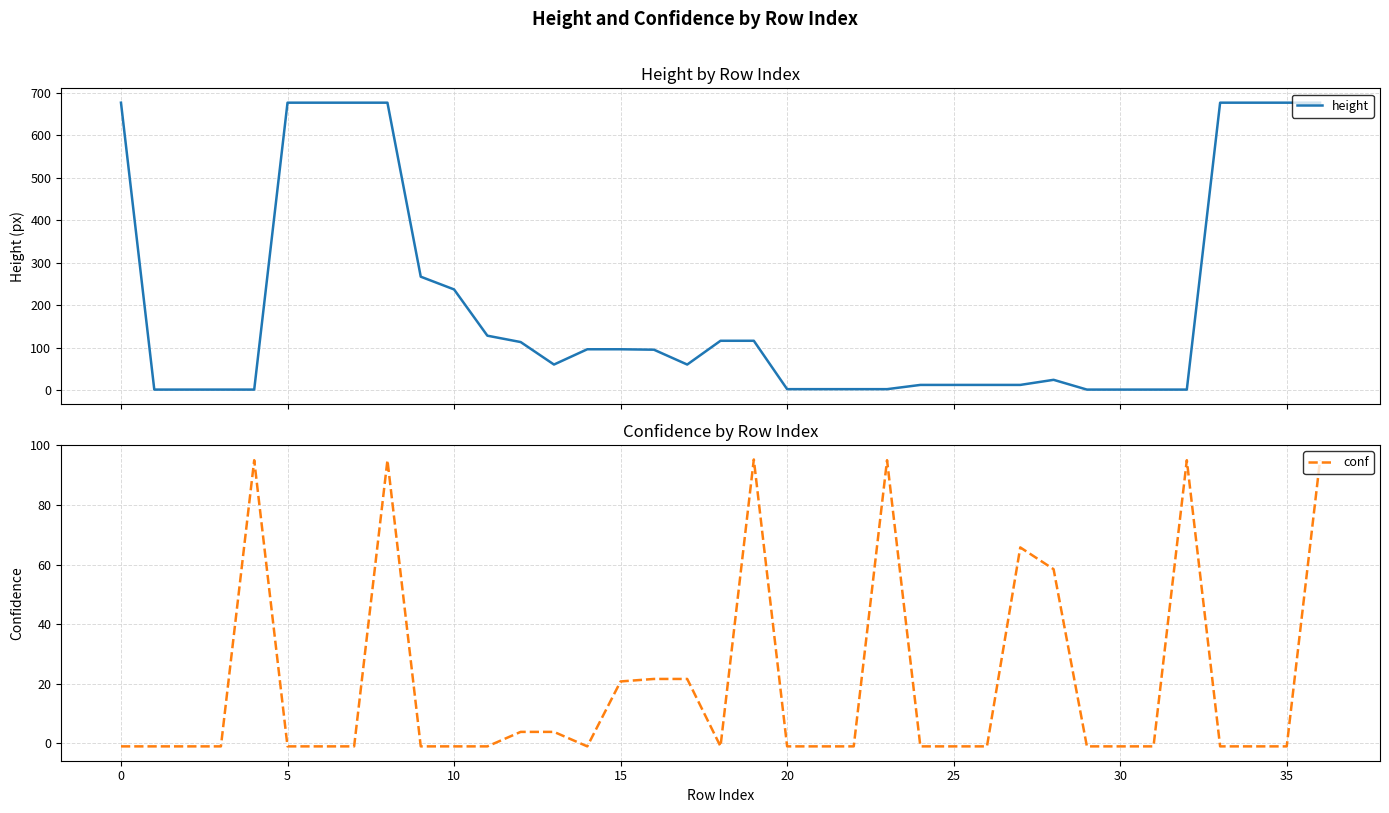

The conf series shows -0.3 at 20. True or false?

False